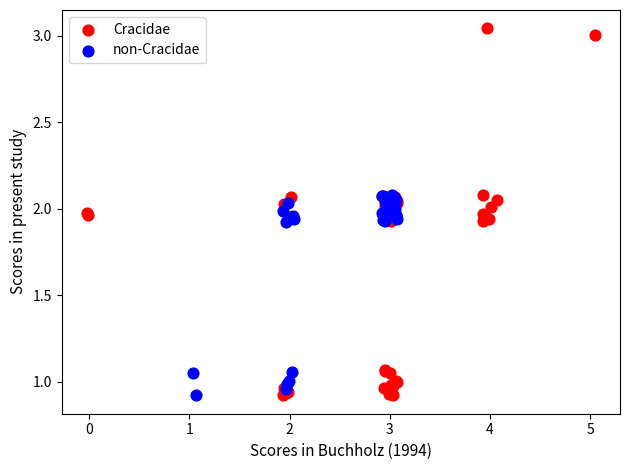

Which series contains the highest Y value?

Cracidae